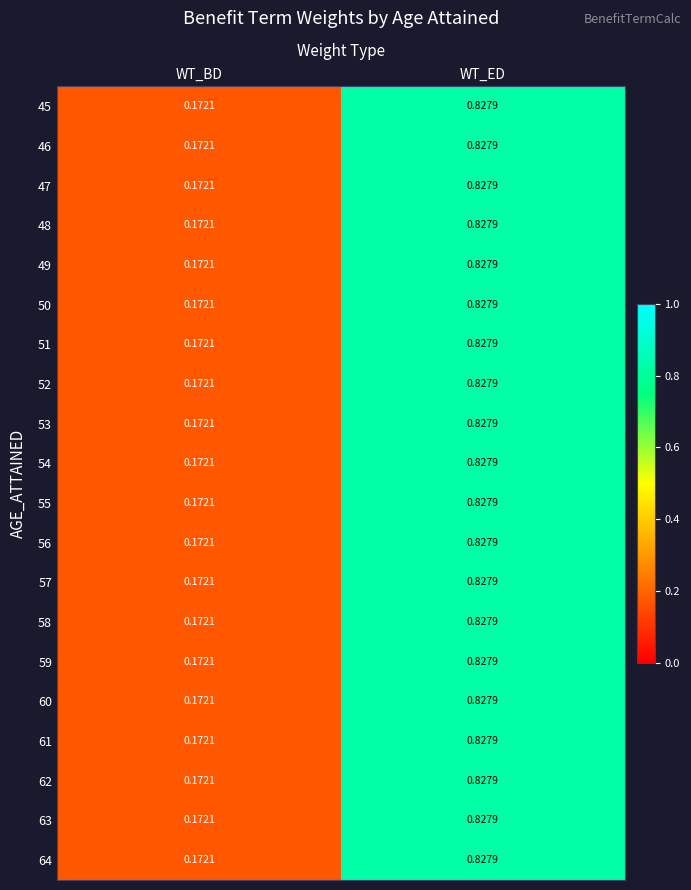

List the labels in order of 51 value, smallest first.

WT_BD, WT_ED